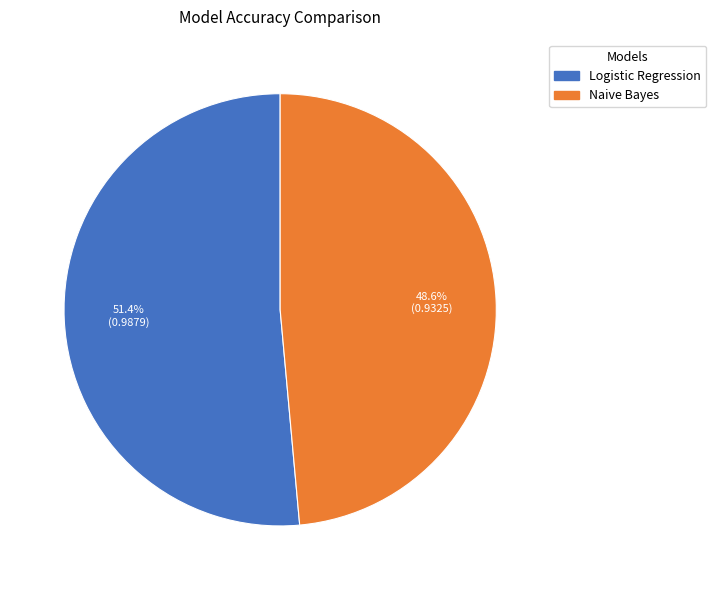

What percentage is the Naive Bayes slice, to the nearest percent?

49%